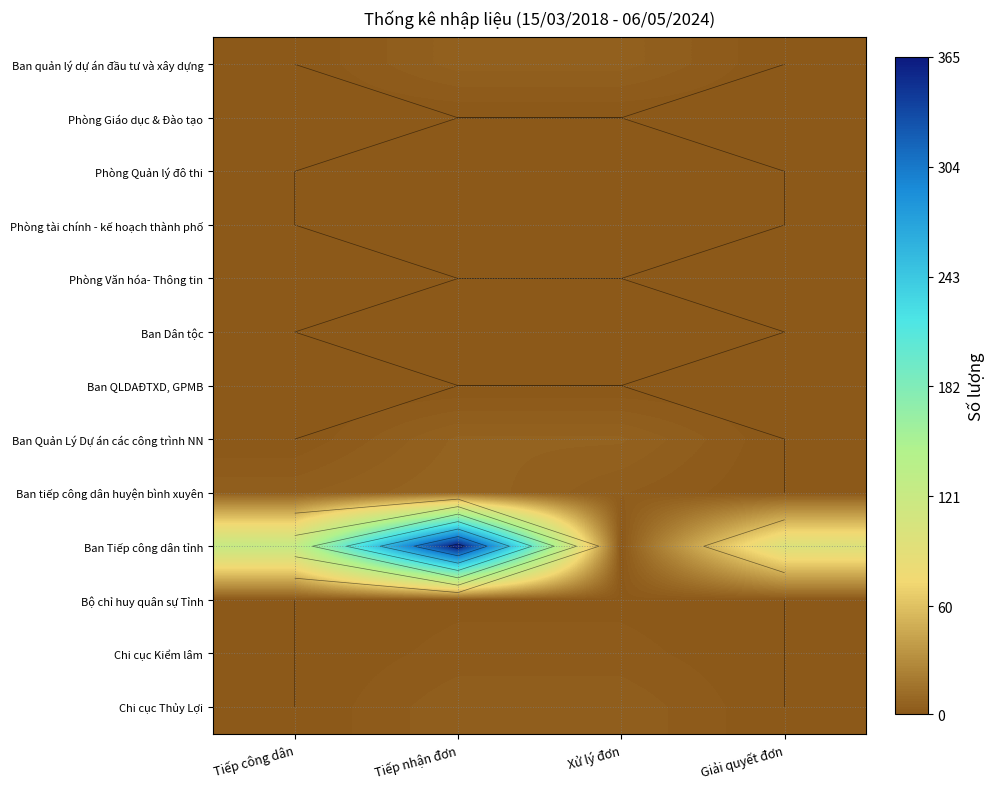

Rank the series at Giải quyết đơn from lowest to highest value.

Ban quản lý dự án đầu tư và xây dựng, Phòng Giáo dục & Đào tạo, Phòng Quản lý đô thi, Phòng tài chính - kế hoạch thành phố, Phòng Văn hóa- Thông tin, Ban Dân tộc, Ban QLDAĐTXD, GPMB, Ban Quản Lý Dự án các công trình NN, Ban tiếp công dân huyện bình xuyên, Bộ chỉ huy quân sự Tỉnh, Chi cục Kiểm lâm, Chi cục Thủy Lợi, Ban Tiếp công dân tỉnh